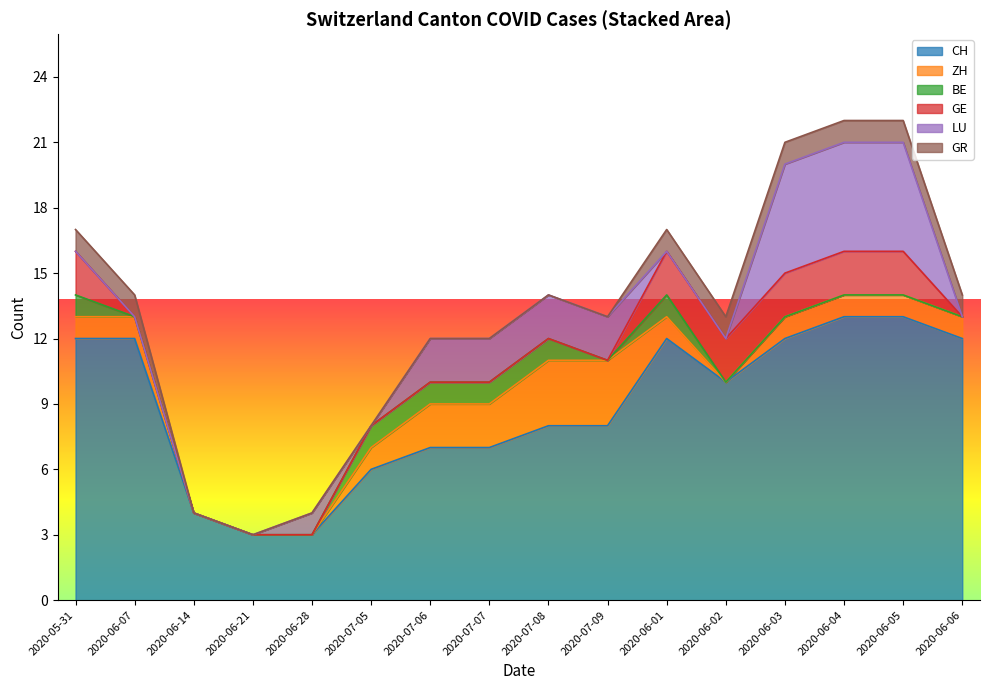

Reading right to left, list all the values displayed in this chart.

CH: 2020-06-06=12	2020-06-05=13	2020-06-04=13	2020-06-03=12	2020-06-02=10	2020-06-01=12	2020-07-09=8	2020-07-08=8	2020-07-07=7	2020-07-06=7	2020-07-05=6	2020-06-28=3	2020-06-21=3	2020-06-14=4	2020-06-07=12	2020-05-31=12
ZH: 2020-06-06=1	2020-06-05=1	2020-06-04=1	2020-06-03=1	2020-06-02=0	2020-06-01=1	2020-07-09=3	2020-07-08=3	2020-07-07=2	2020-07-06=2	2020-07-05=1	2020-06-28=0	2020-06-21=0	2020-06-14=0	2020-06-07=1	2020-05-31=1
BE: 2020-06-06=0	2020-06-05=0	2020-06-04=0	2020-06-03=0	2020-06-02=0	2020-06-01=1	2020-07-09=0	2020-07-08=1	2020-07-07=1	2020-07-06=1	2020-07-05=1	2020-06-28=0	2020-06-21=0	2020-06-14=0	2020-06-07=0	2020-05-31=1
GE: 2020-06-06=0	2020-06-05=2	2020-06-04=2	2020-06-03=2	2020-06-02=2	2020-06-01=2	2020-07-09=0	2020-07-08=0	2020-07-07=0	2020-07-06=0	2020-07-05=0	2020-06-28=0	2020-06-21=0	2020-06-14=0	2020-06-07=0	2020-05-31=2
LU: 2020-06-06=0	2020-06-05=5	2020-06-04=5	2020-06-03=5	2020-06-02=0	2020-06-01=0	2020-07-09=2	2020-07-08=2	2020-07-07=2	2020-07-06=2	2020-07-05=0	2020-06-28=1	2020-06-21=0	2020-06-14=0	2020-06-07=0	2020-05-31=0
GR: 2020-06-06=1	2020-06-05=1	2020-06-04=1	2020-06-03=1	2020-06-02=1	2020-06-01=1	2020-07-09=0	2020-07-08=0	2020-07-07=0	2020-07-06=0	2020-07-05=0	2020-06-28=0	2020-06-21=0	2020-06-14=0	2020-06-07=1	2020-05-31=1